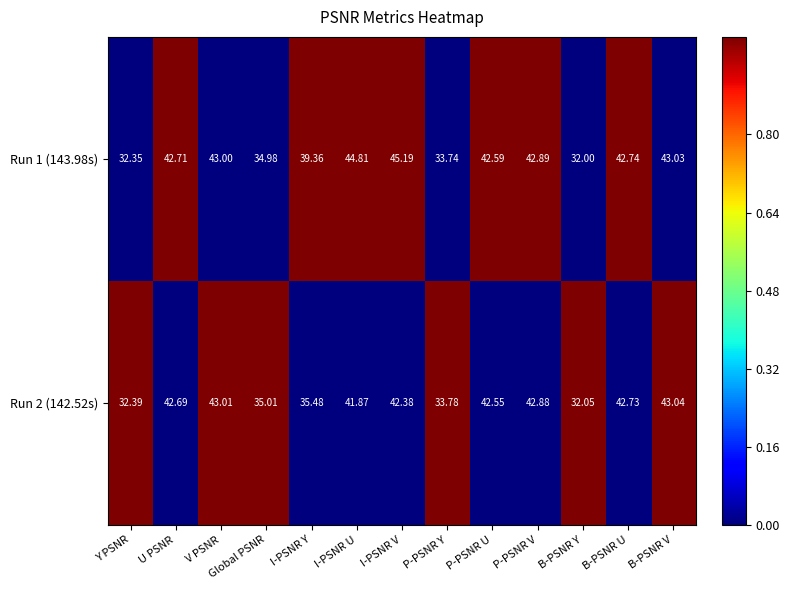

At which label does Run 1 (143.98s) reach its peak?

I-PSNR V